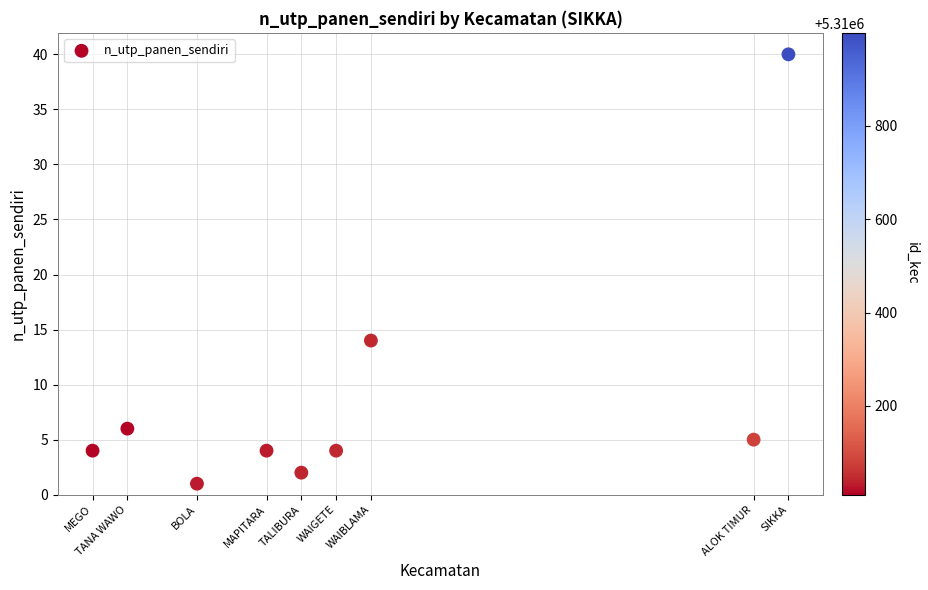

What Y value in the scatter plot is closest to 20?

14